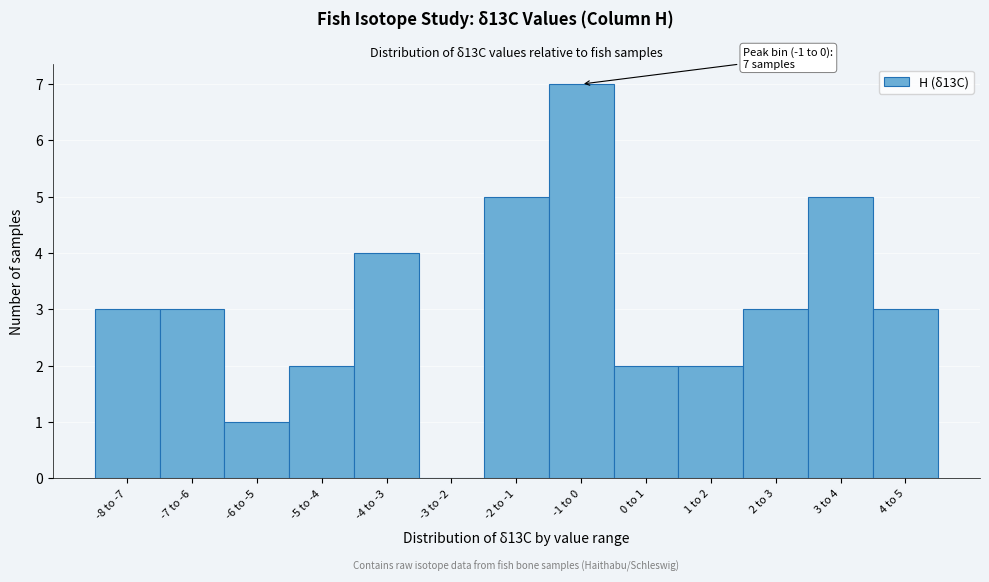

Reading left to right, transcribe all the data shown in this chart.

-8 to -7=3	-7 to -6=3	-6 to -5=1	-5 to -4=2	-4 to -3=4	-3 to -2=0	-2 to -1=5	-1 to 0=7	0 to 1=2	1 to 2=2	2 to 3=3	3 to 4=5	4 to 5=3